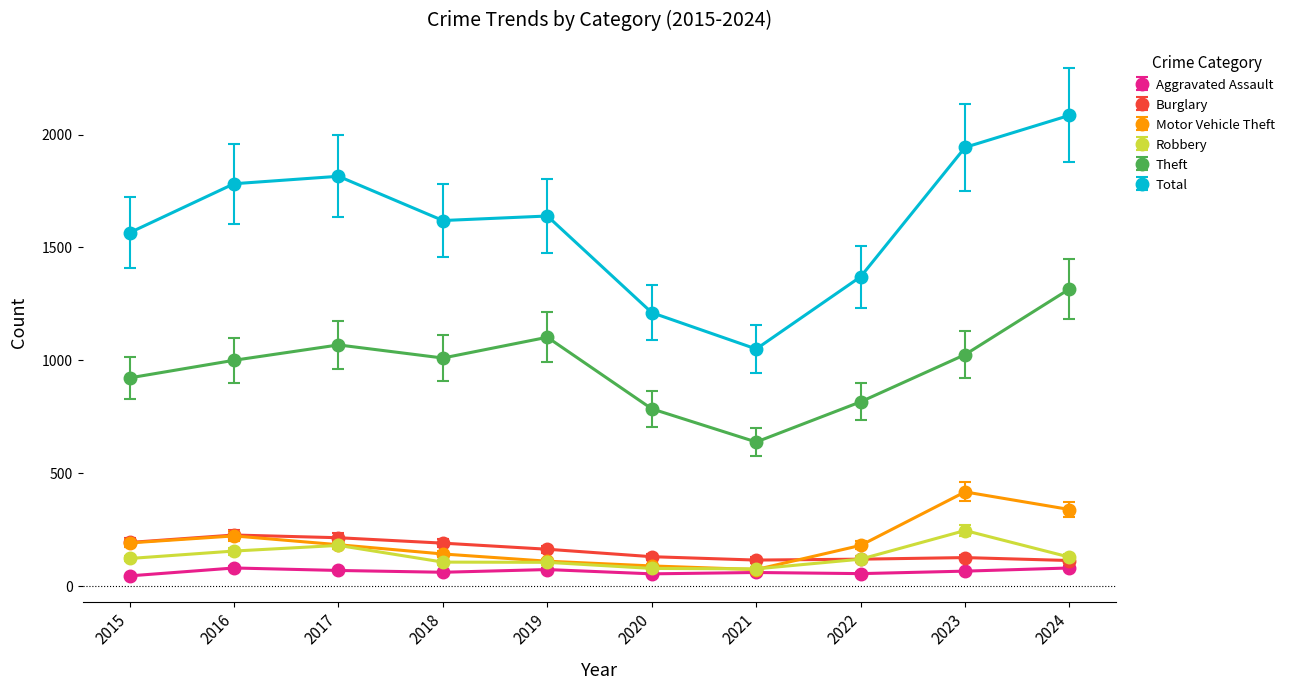

What is the difference between the maximum and minimum values in the Robbery series?

170